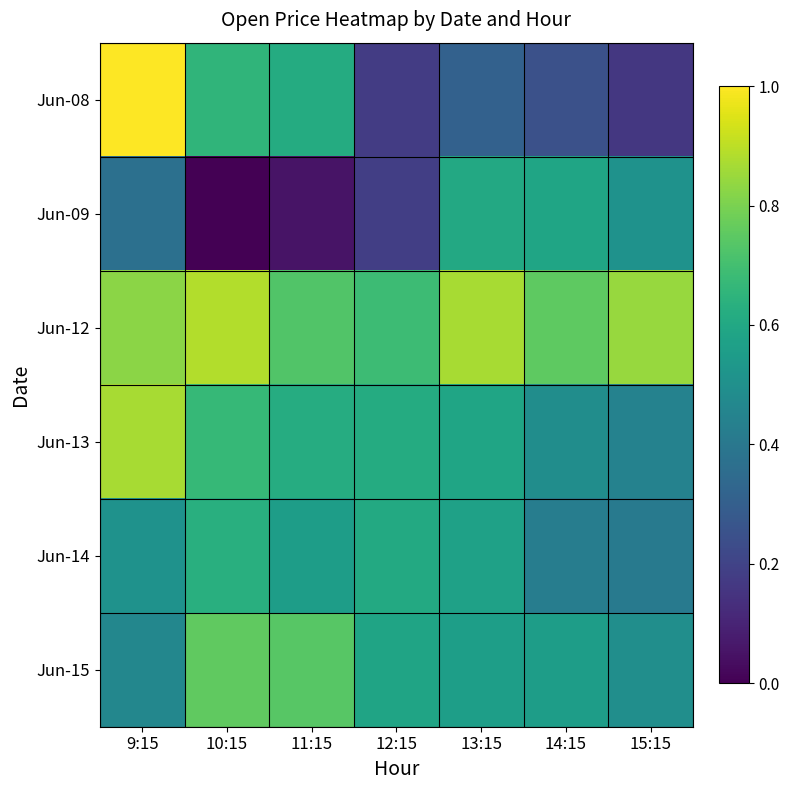

Which label corresponds to the smallest value in the chart?

10:15